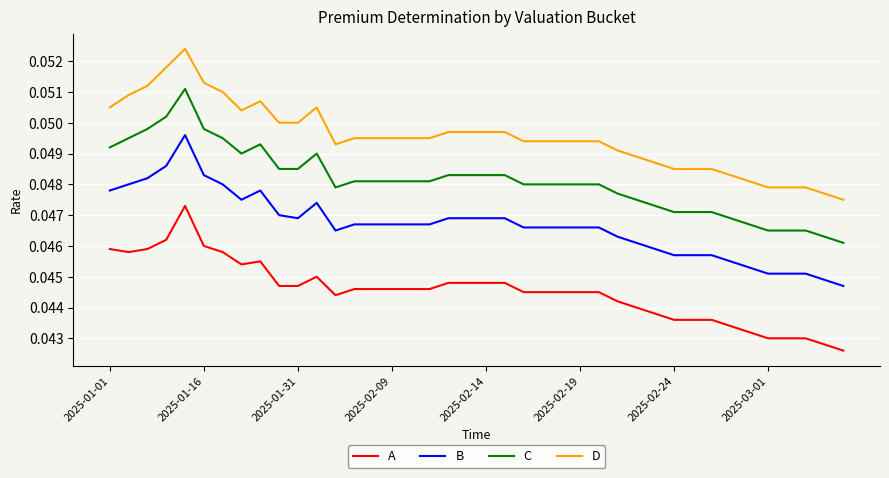

How many lines are shown in the chart?

4